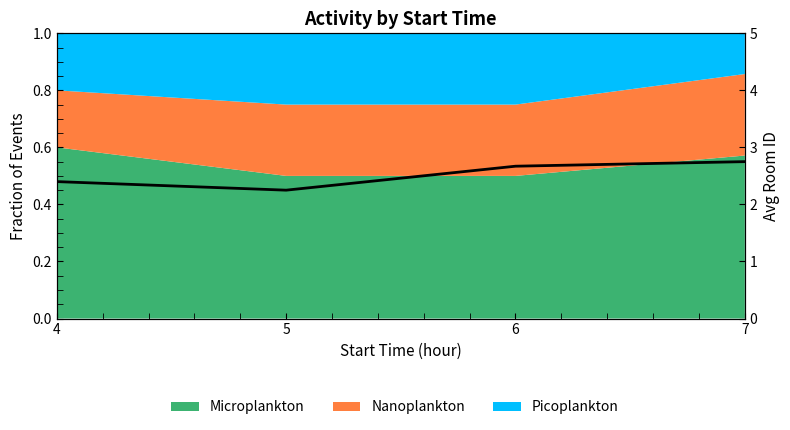

Reading left to right, what are all the values shown in this chart?

2.4	2.2	2.7	2.8